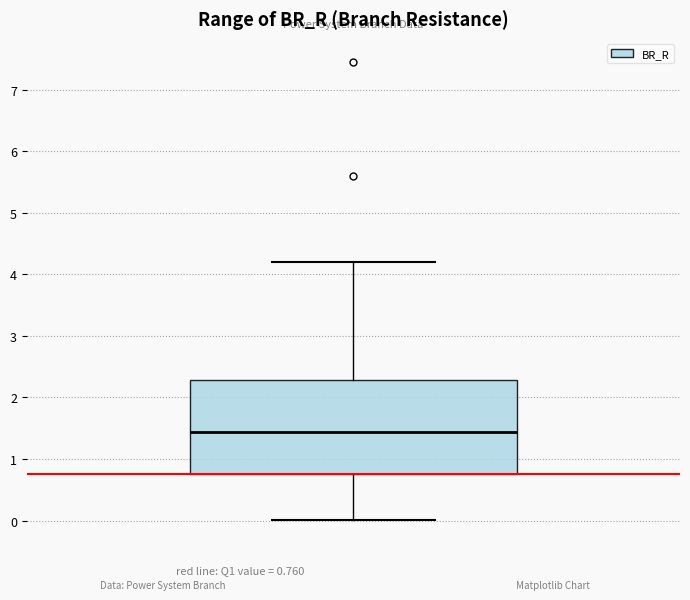

Where is the lower edge of the box on the y-axis? The values are not printed on the chart, so give them approximately, as read against the axis.

0.8